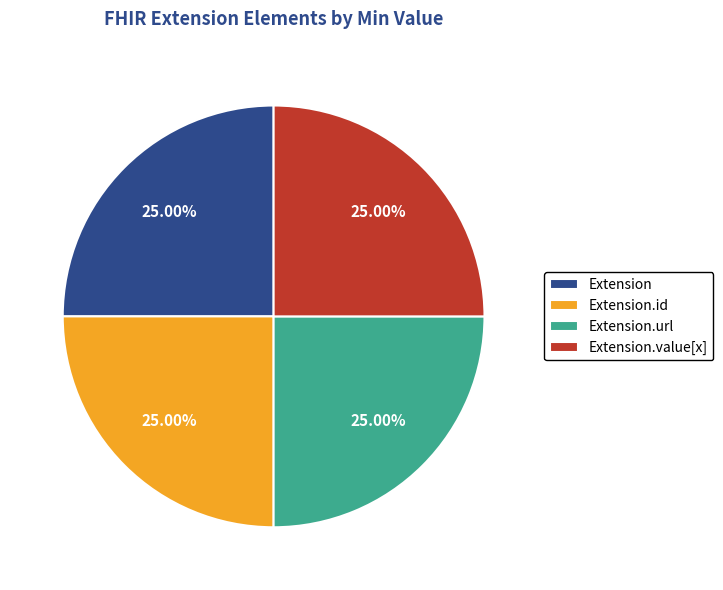

Does any single category account for the majority?

No